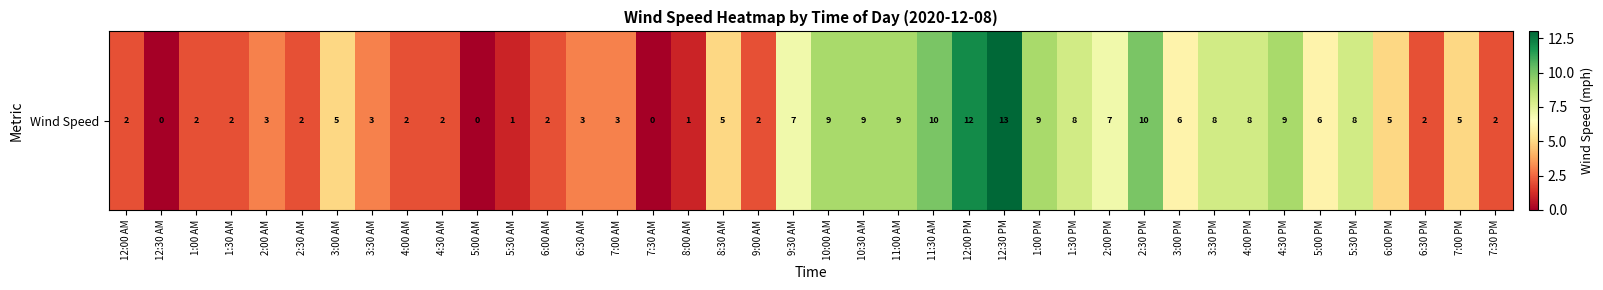

Reading left to right, extract all data points from this chart.

12:00 AM=2	12:30 AM=0	1:00 AM=2	1:30 AM=2	2:00 AM=3	2:30 AM=2	3:00 AM=5	3:30 AM=3	4:00 AM=2	4:30 AM=2	5:00 AM=0	5:30 AM=1	6:00 AM=2	6:30 AM=3	7:00 AM=3	7:30 AM=0	8:00 AM=1	8:30 AM=5	9:00 AM=2	9:30 AM=7	10:00 AM=9	10:30 AM=9	11:00 AM=9	11:30 AM=10	12:00 PM=12	12:30 PM=13	1:00 PM=9	1:30 PM=8	2:00 PM=7	2:30 PM=10	3:00 PM=6	3:30 PM=8	4:00 PM=8	4:30 PM=9	5:00 PM=6	5:30 PM=8	6:00 PM=5	6:30 PM=2	7:00 PM=5	7:30 PM=2